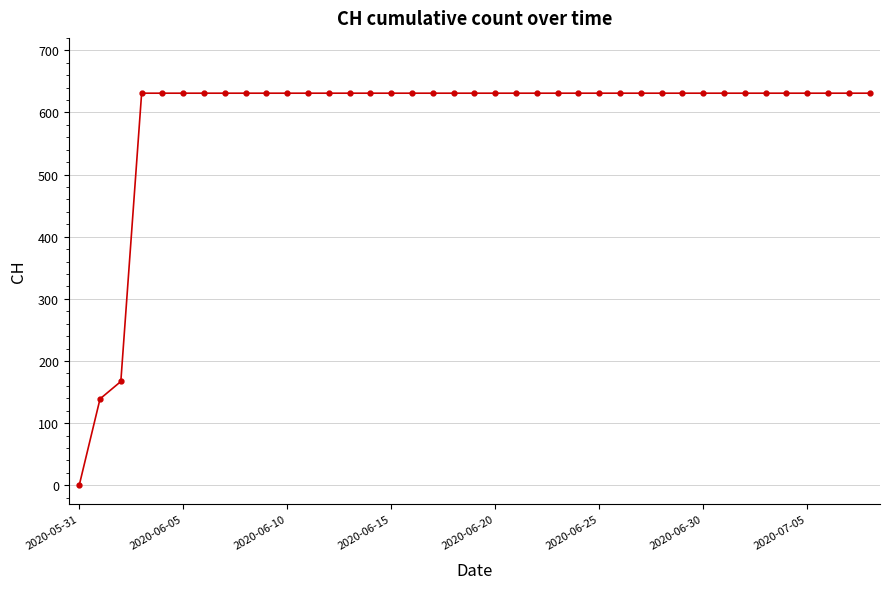

What is the value of the 34th point from the left?

631